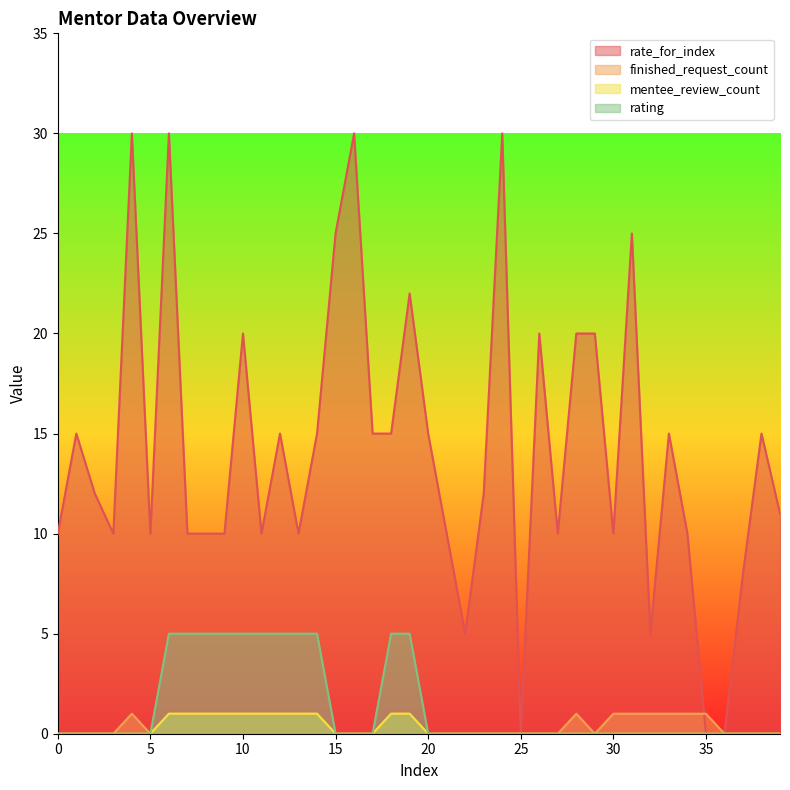

Which has a higher value, 4 or 37?

4